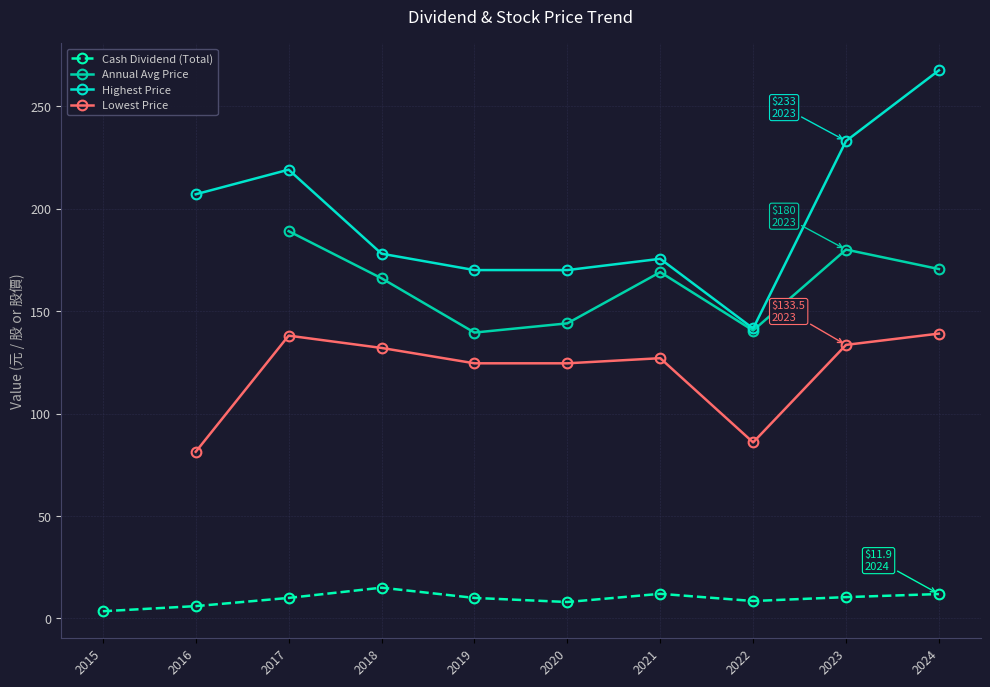

At which label does Highest Price first exceed 178?

2016